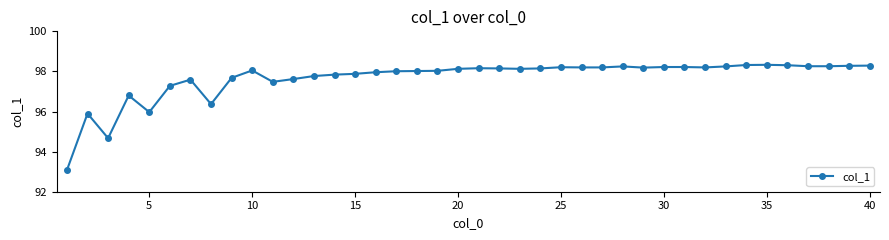

What is the average value?

97.7